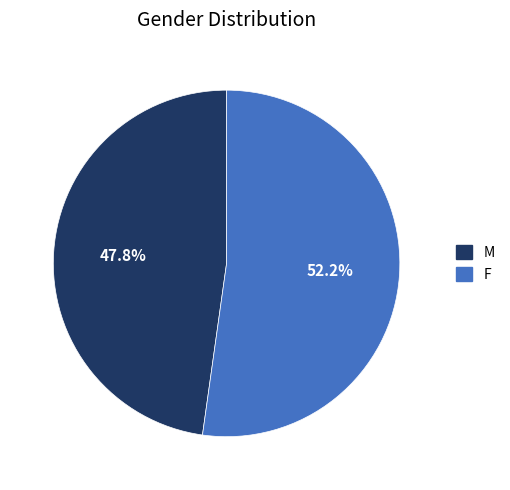

How many segments does this pie chart have?

2